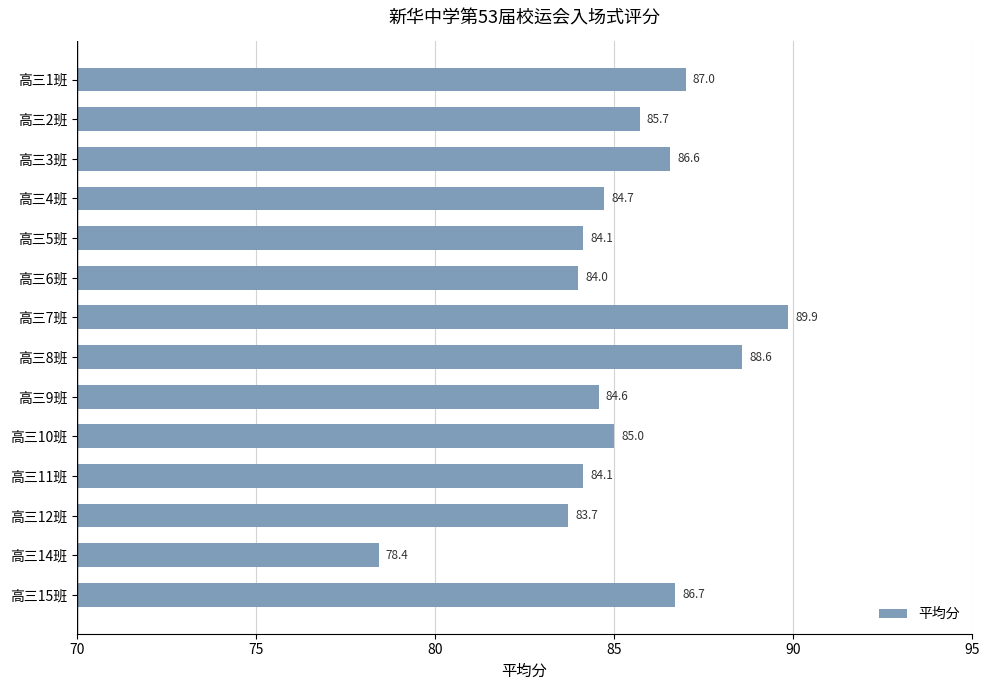

What is the label of the 8th bar from the bottom?

高三7班